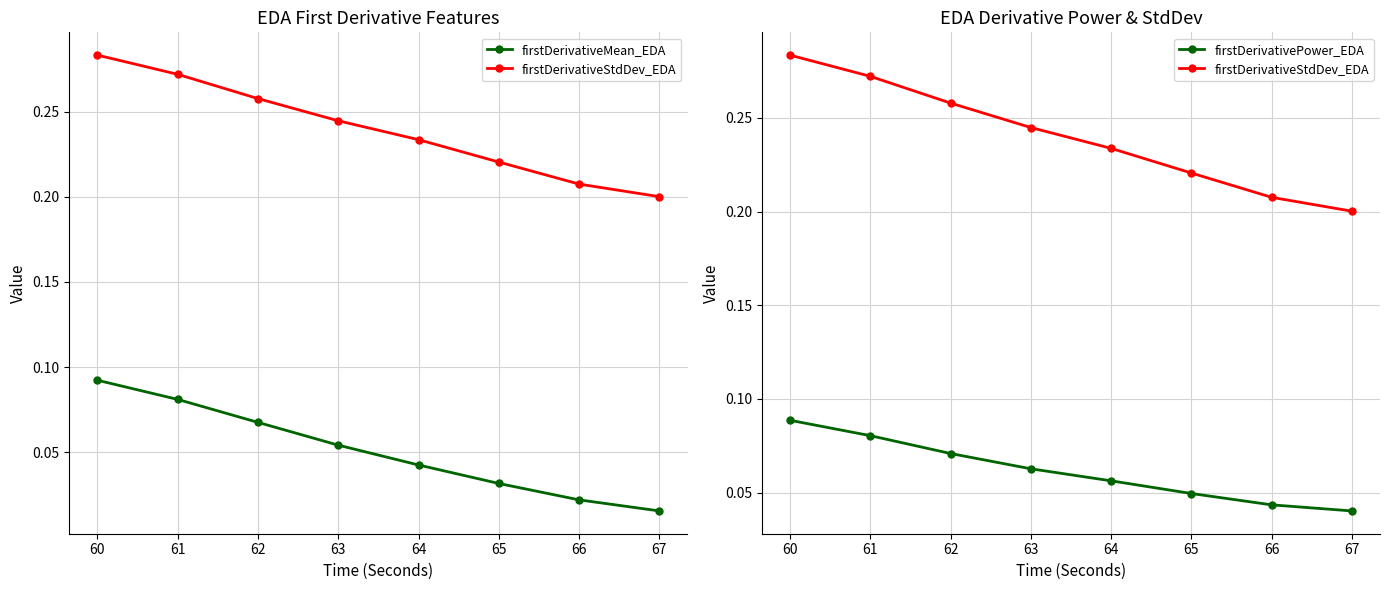

The firstDerivativeMean_EDA series shows 0.1 at 62. True or false?

False